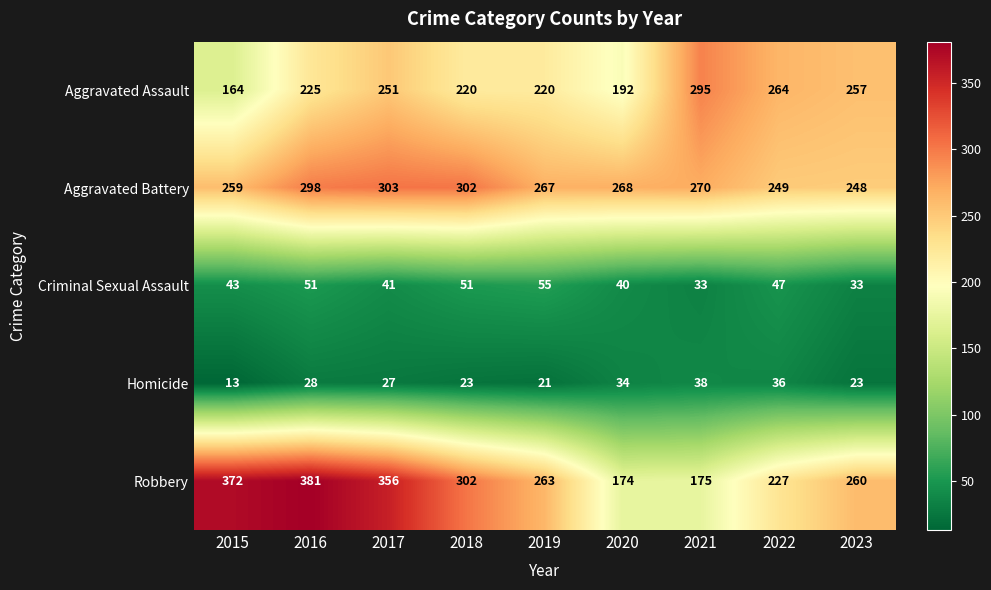

What is the greatest value displayed?

381